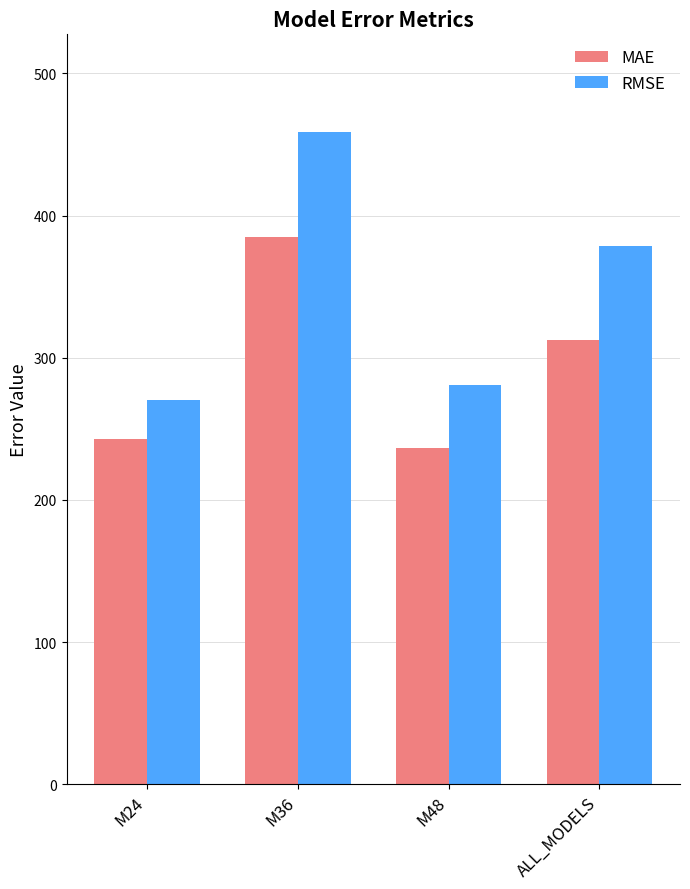

True or false: RMSE has a value of 378.3 at ALL_MODELS.

True